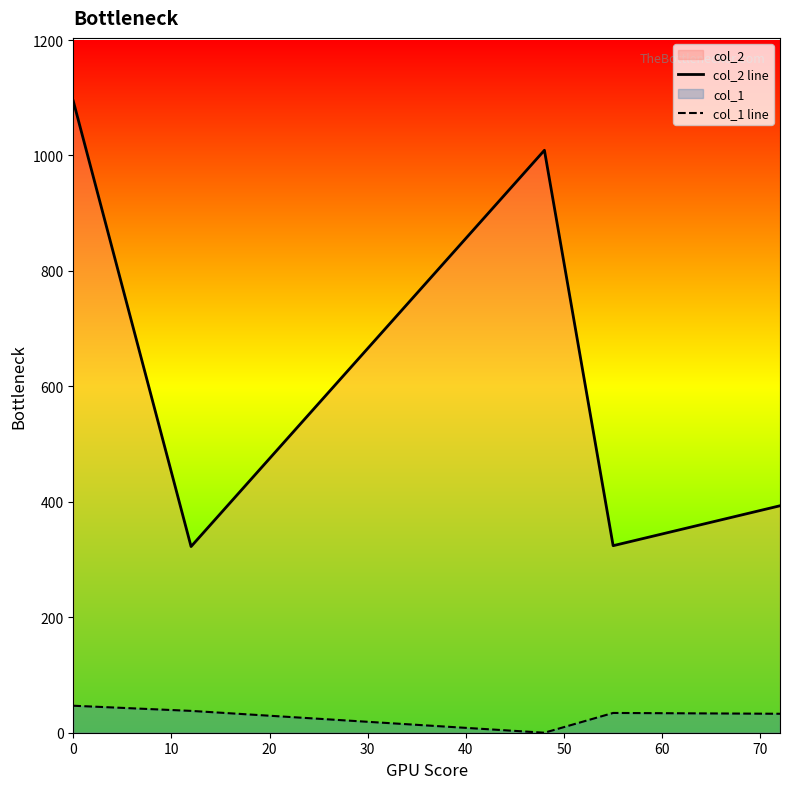

Which series has the largest total across all categories?

col_2 line